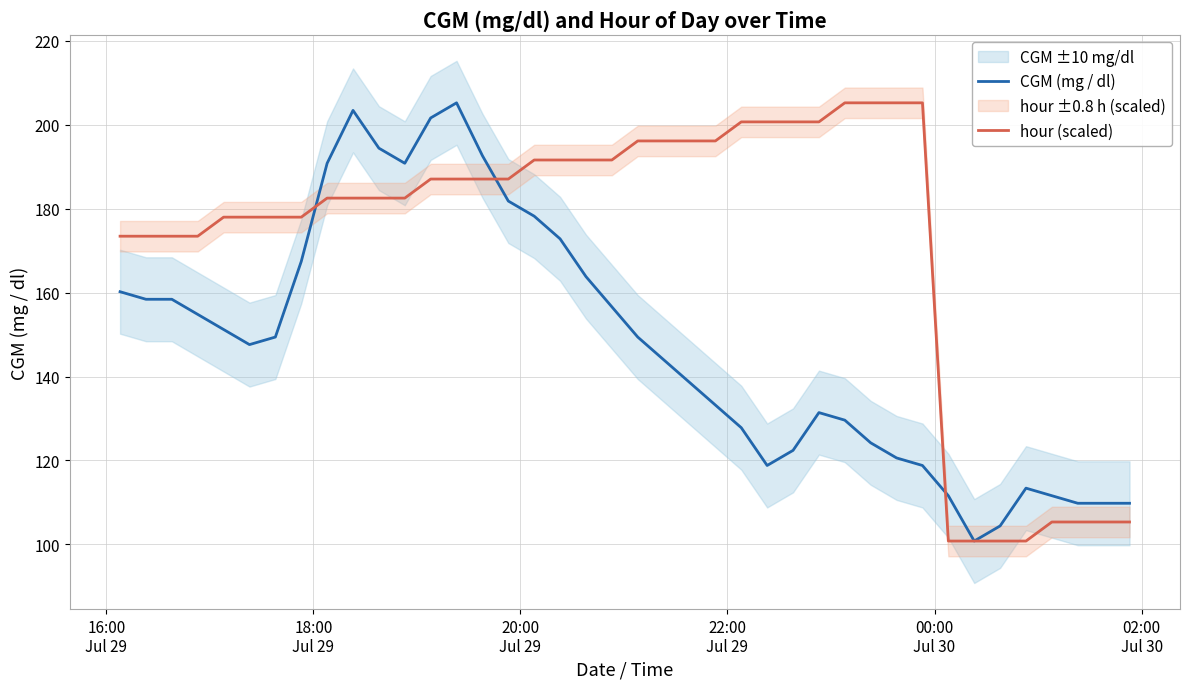

What is the minimum value for CGM (mg / dl)?

100.8